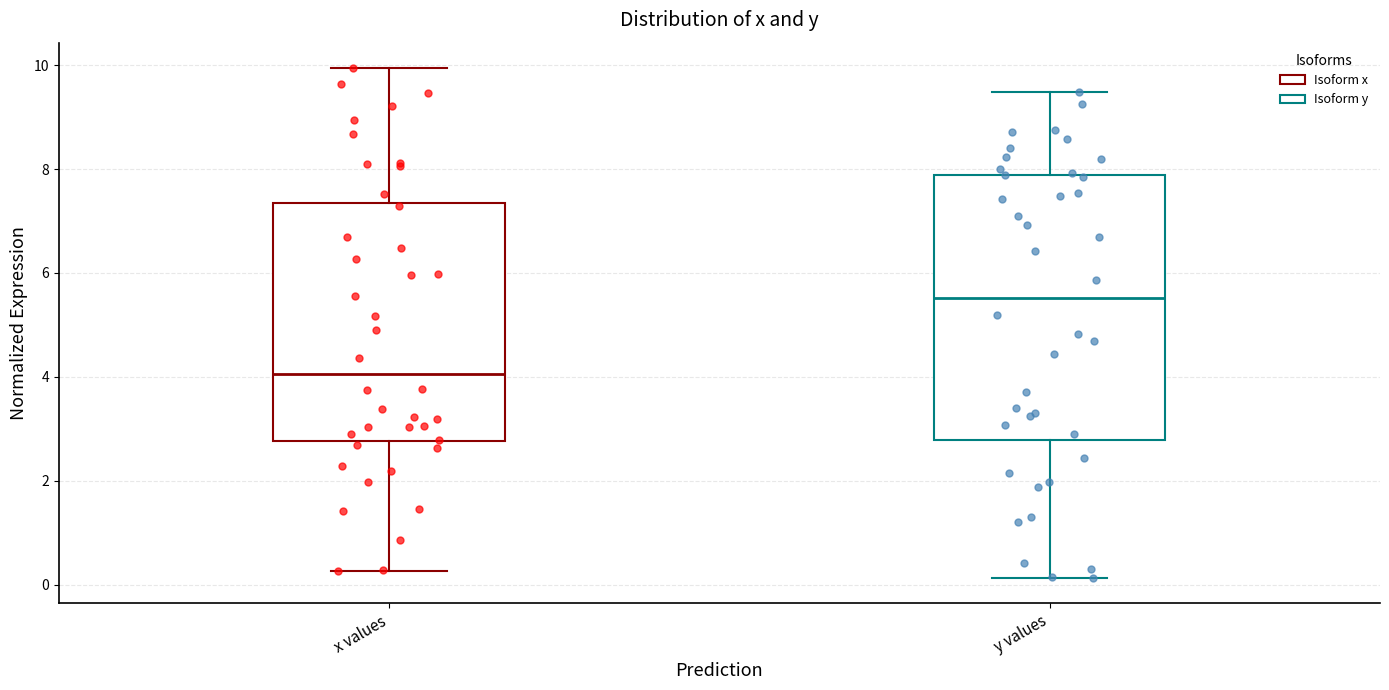

Where is the lower edge of the box for y values on the y-axis? The values are not printed on the chart, so give them approximately, as read against the axis.

2.8